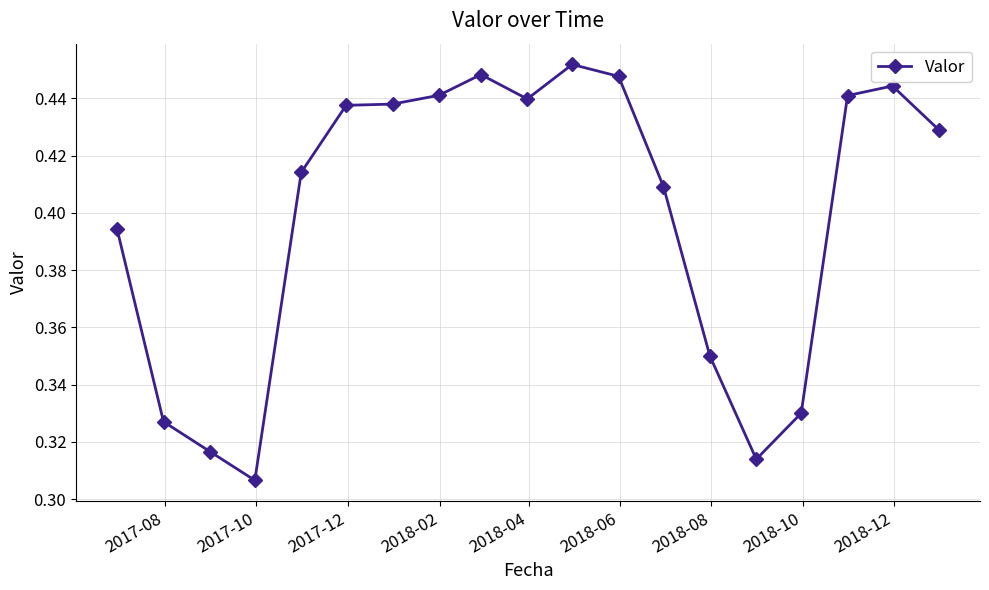

True or false: the data has more than 0 interior local peaks.

True